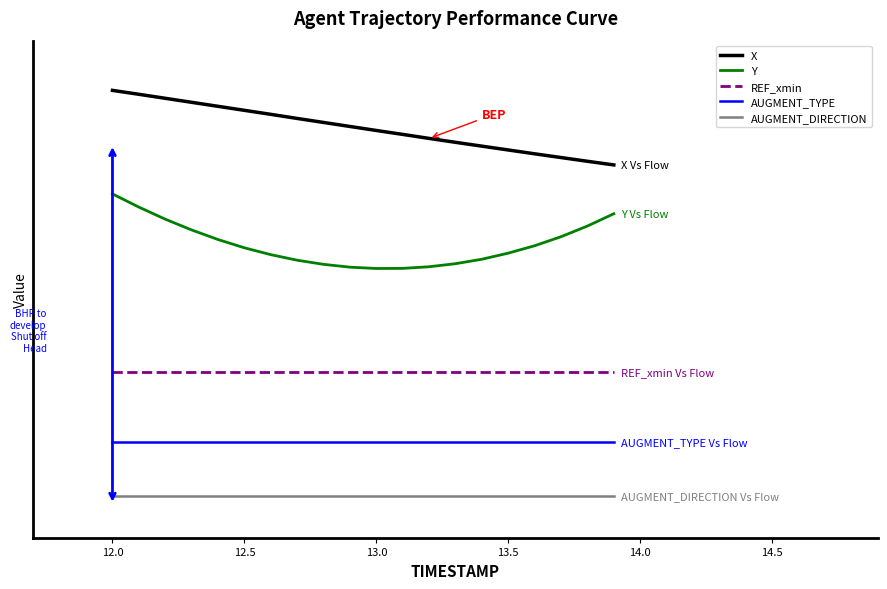

Reading left to right, transcribe all the data shown in this chart.

X: 0.9	0.9	0.9	0.9	0.9	0.9	0.9	0.9	0.9	0.8	0.8	0.8	0.8	0.8	0.8	0.8	0.8	0.8	0.8	0.8
Y: 0.7	0.6	0.6	0.6	0.6	0.5	0.5	0.5	0.5	0.5	0.5	0.5	0.5	0.5	0.5	0.5	0.6	0.6	0.6	0.6
REF_xmin: 0.2	0.2	0.2	0.2	0.2	0.2	0.2	0.2	0.2	0.2	0.2	0.2	0.2	0.2	0.2	0.2	0.2	0.2	0.2	0.2
AUGMENT_TYPE: 0.1	0.1	0.1	0.1	0.1	0.1	0.1	0.1	0.1	0.1	0.1	0.1	0.1	0.1	0.1	0.1	0.1	0.1	0.1	0.1
AUGMENT_DIRECTION: -0.1	-0.1	-0.1	-0.1	-0.1	-0.1	-0.1	-0.1	-0.1	-0.1	-0.1	-0.1	-0.1	-0.1	-0.1	-0.1	-0.1	-0.1	-0.1	-0.1